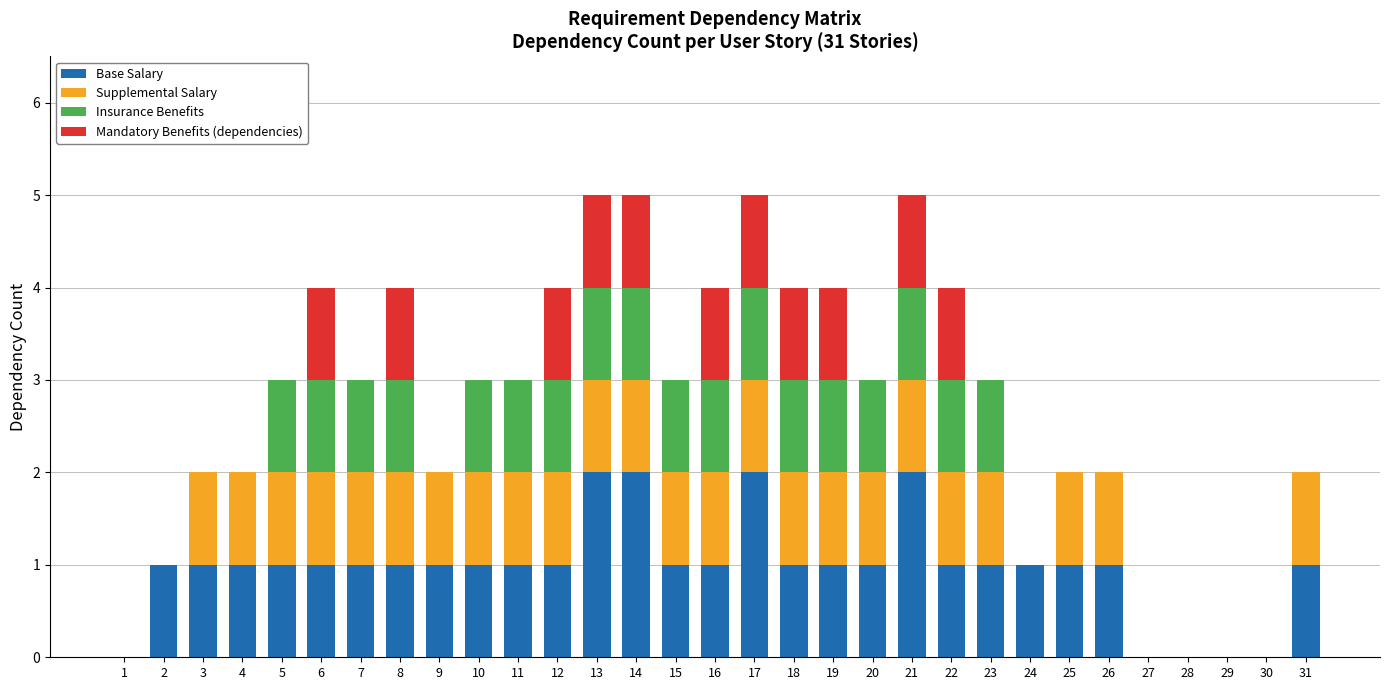

How many data points does each series have?

31